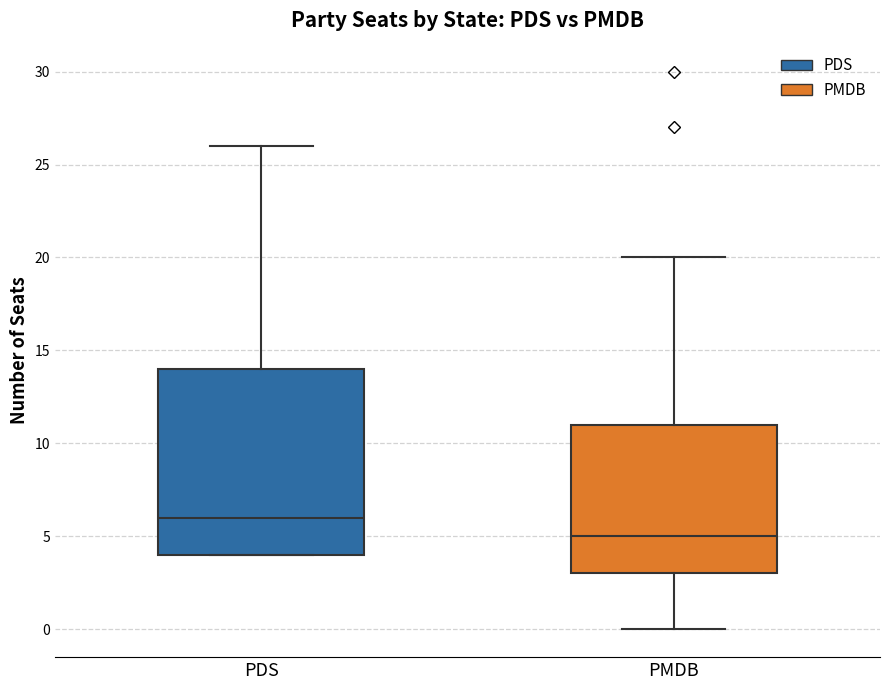

Comparing the boxes themselves (not the whiskers), which one is the tallest?

PDS